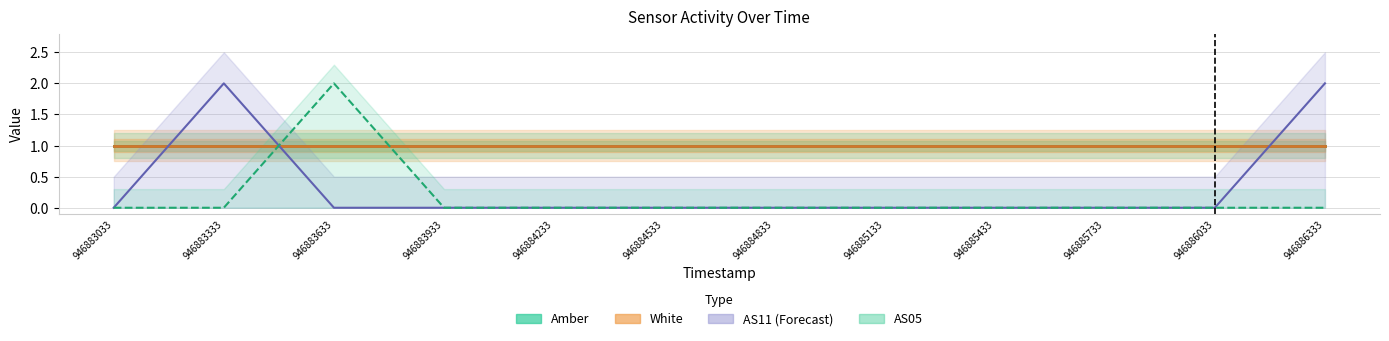

Count the number of data series in this chart.

4